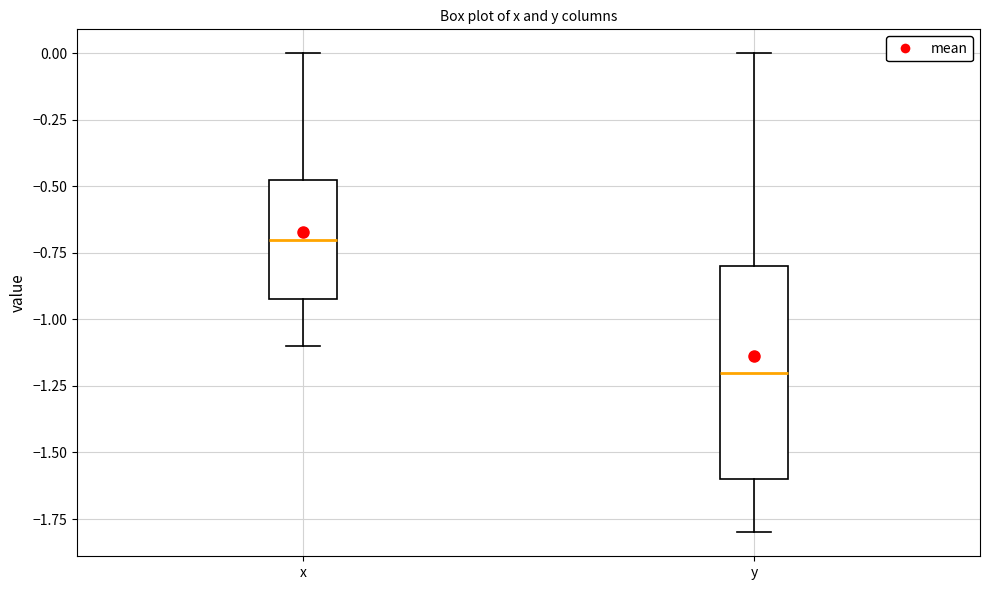

Reading left to right, transcribe this box plot: for each box, give where its median line is, the range the box spans, and where its two whiskers end, as read against the y-axis. The values are not printed on the chart, so give them approximately, as read against the axis.

x: median -0.70, box -0.90 to -0.45, whiskers -1.10 to 0.00
y: median -1.20, box -1.60 to -0.80, whiskers -1.80 to 0.00